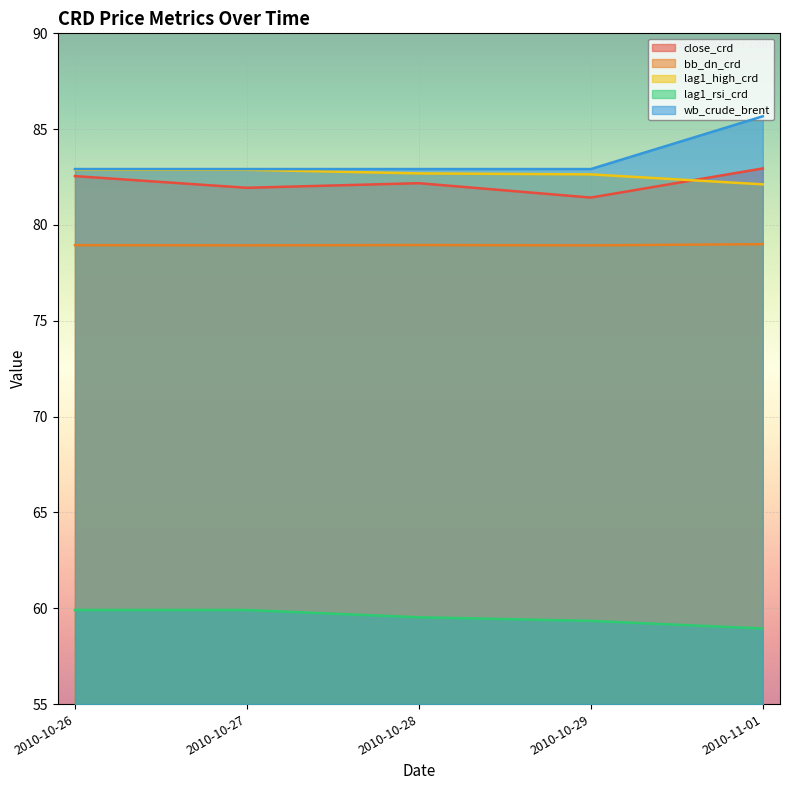

Reading right to left, extract all data points from this chart.

close_crd: 2010-11-01=82.9	2010-10-29=81.4	2010-10-28=82.2	2010-10-27=81.9	2010-10-26=82.6
bb_dn_crd: 2010-11-01=79.0	2010-10-29=78.9	2010-10-28=79.0	2010-10-27=78.9	2010-10-26=78.9
lag1_high_crd: 2010-11-01=82.1	2010-10-29=82.6	2010-10-28=82.7	2010-10-27=82.9	2010-10-26=82.9
lag1_rsi_crd: 2010-11-01=58.9	2010-10-29=59.3	2010-10-28=59.5	2010-10-27=59.9	2010-10-26=59.9
wb_crude_brent: 2010-11-01=85.7	2010-10-29=82.9	2010-10-28=82.9	2010-10-27=82.9	2010-10-26=82.9